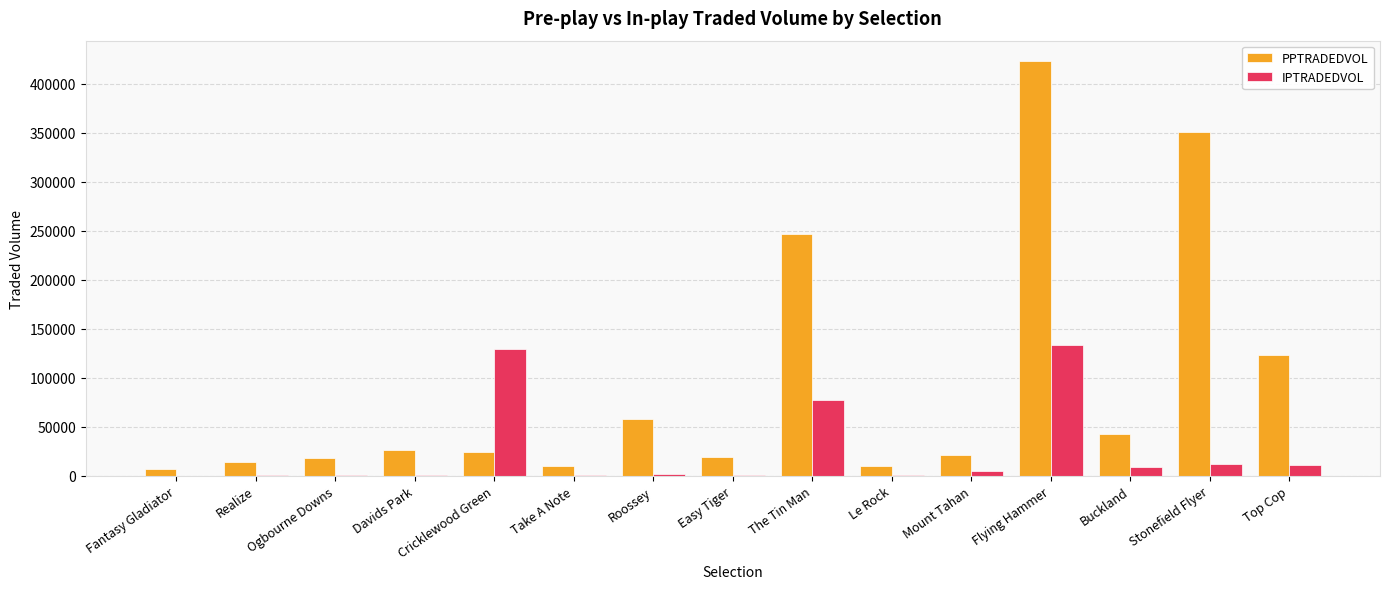

How many values in the IPTRADEDVOL series exceed 2014?

8